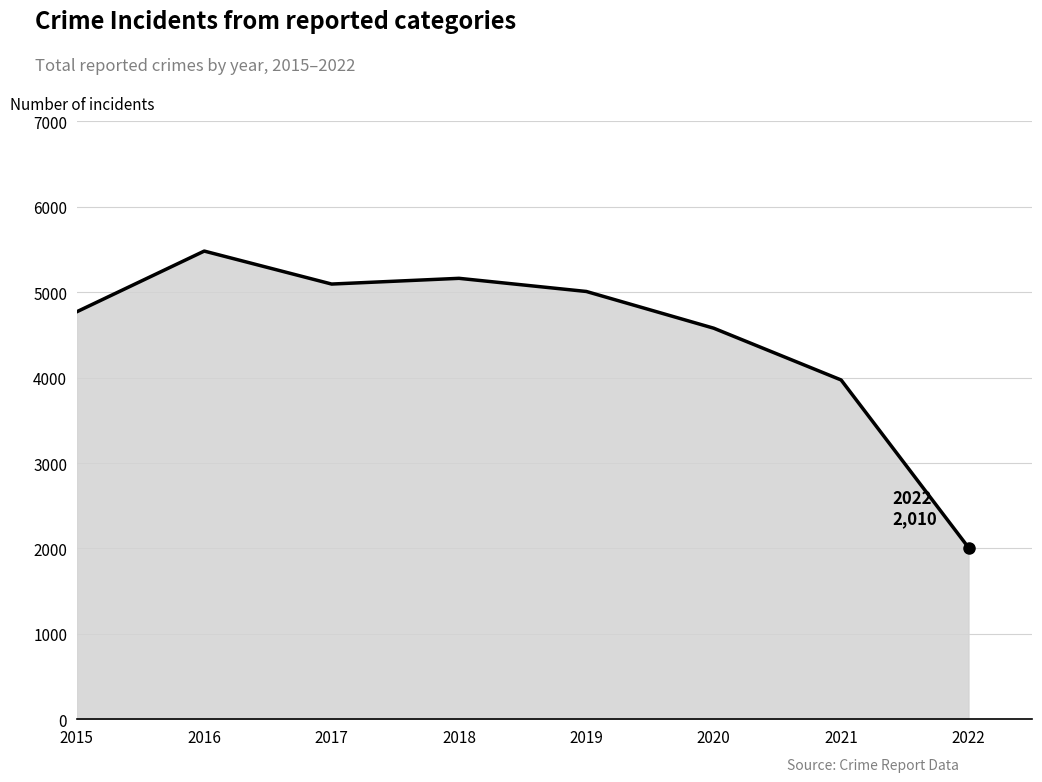

At which label is the value closest to 3745?

2021